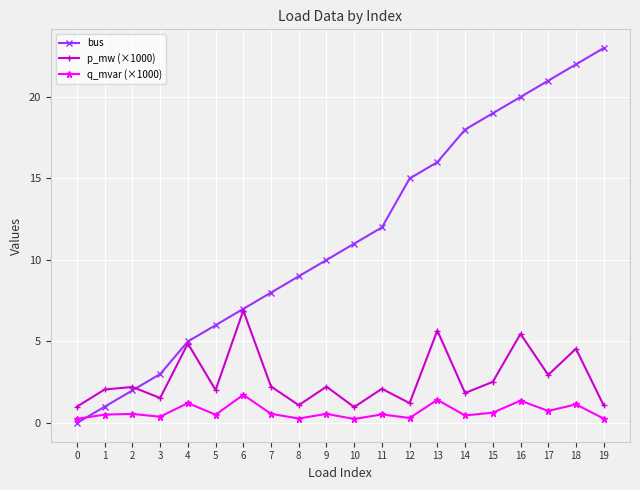

What is the sum of the p_mw (×1000) values at 8 and 3?

2.6